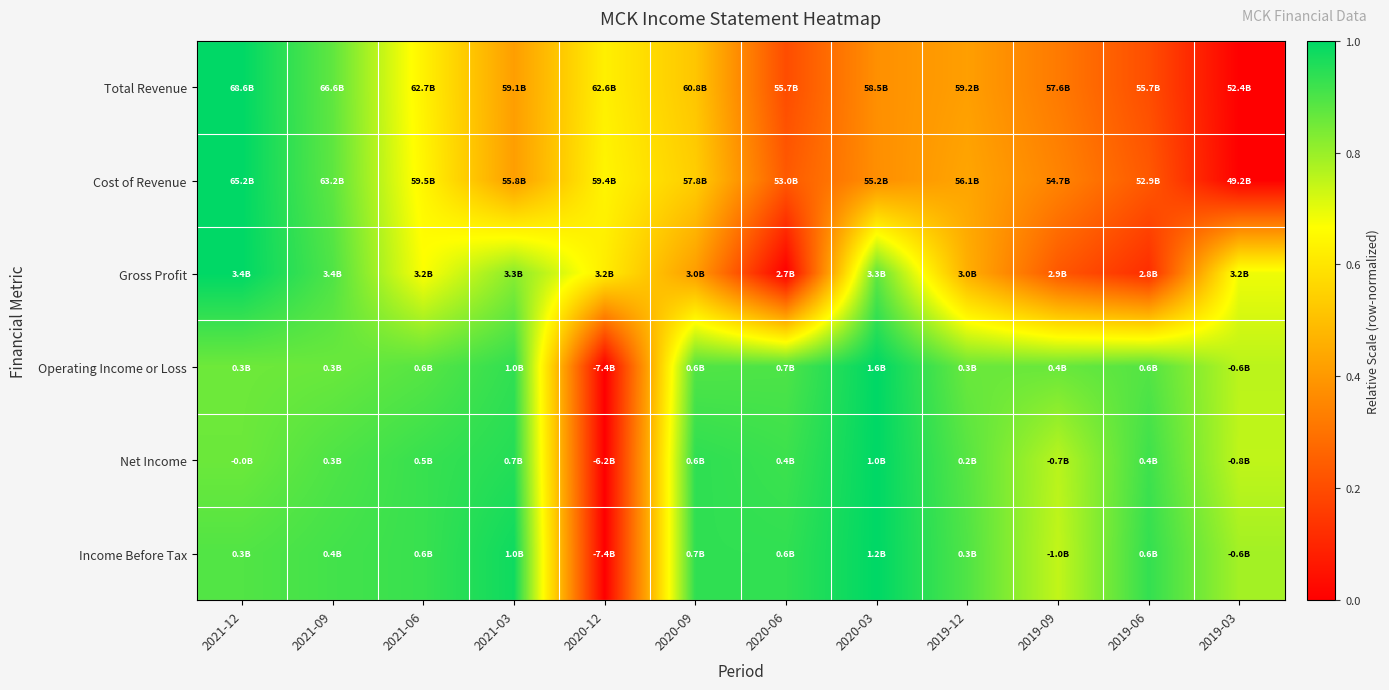

At which category is the sum across all series the highest?

2021-12